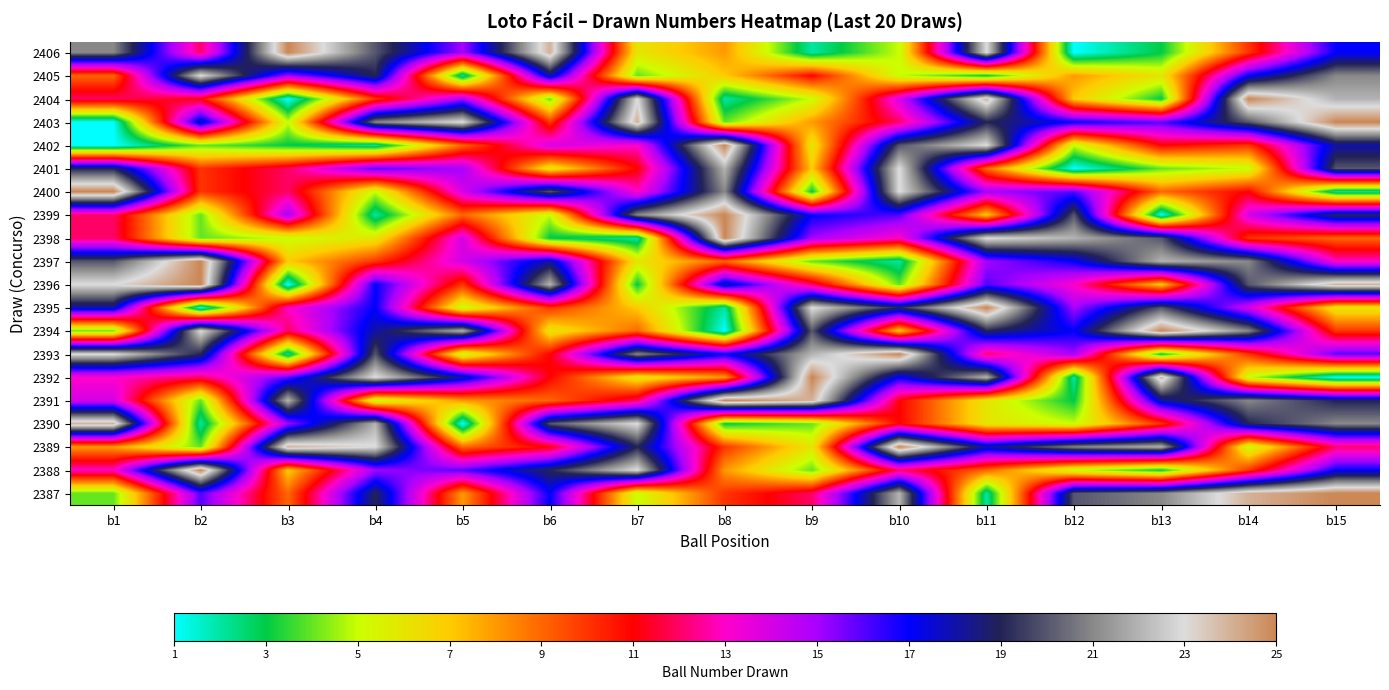

At which category is the sum across all series the highest?

b15